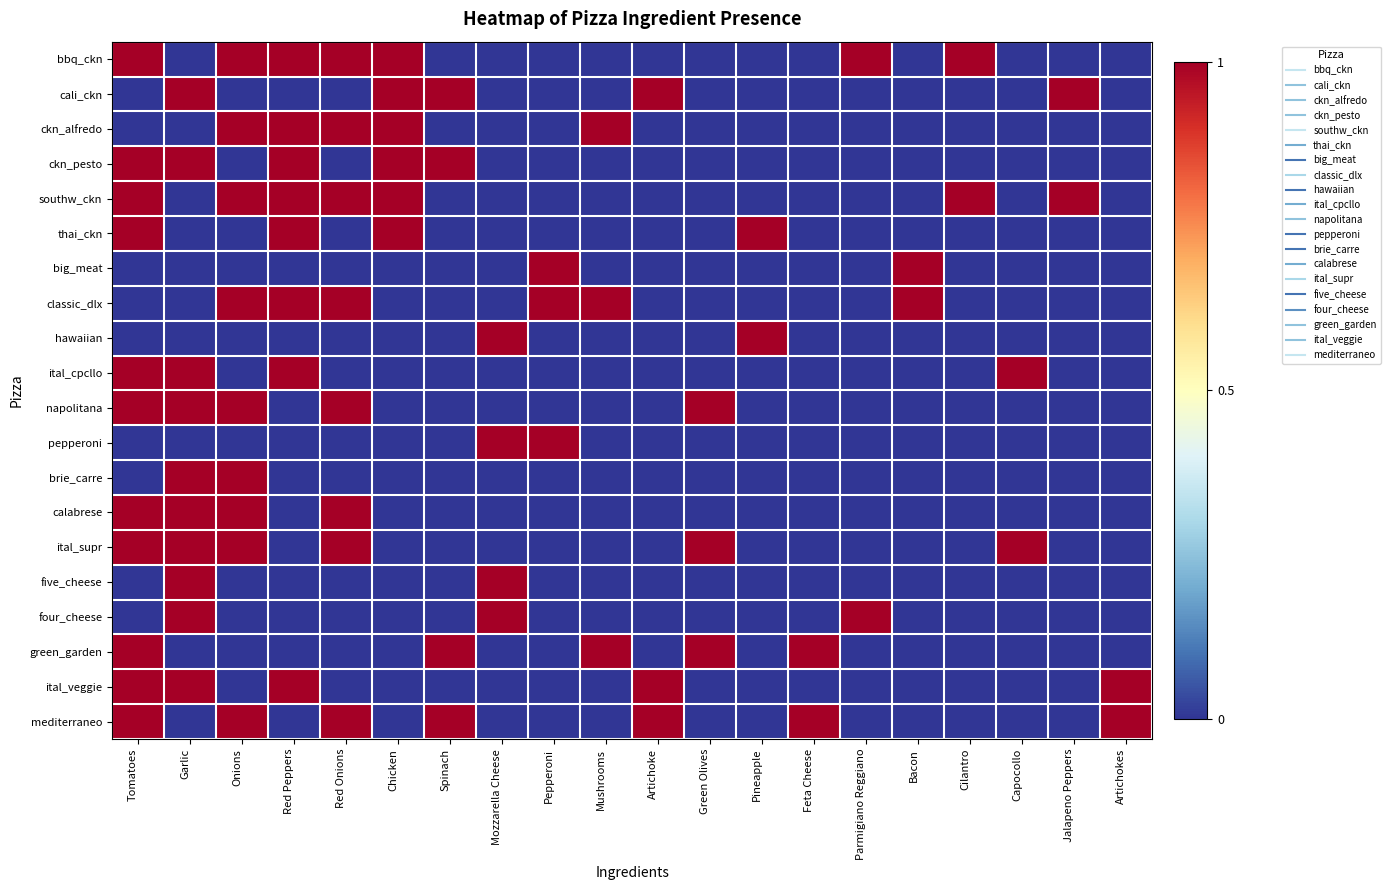

At Artichokes, list the series in order from largest to smallest.

ital_veggie, mediterraneo, bbq_ckn, cali_ckn, ckn_alfredo, ckn_pesto, southw_ckn, thai_ckn, big_meat, classic_dlx, hawaiian, ital_cpcllo, napolitana, pepperoni, brie_carre, calabrese, ital_supr, five_cheese, four_cheese, green_garden